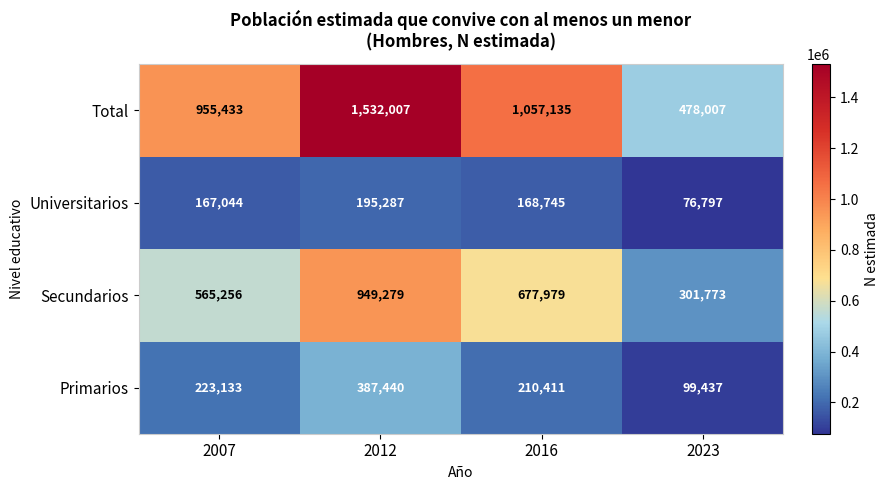

What is the difference between the highest and lowest values at 2007?

788389